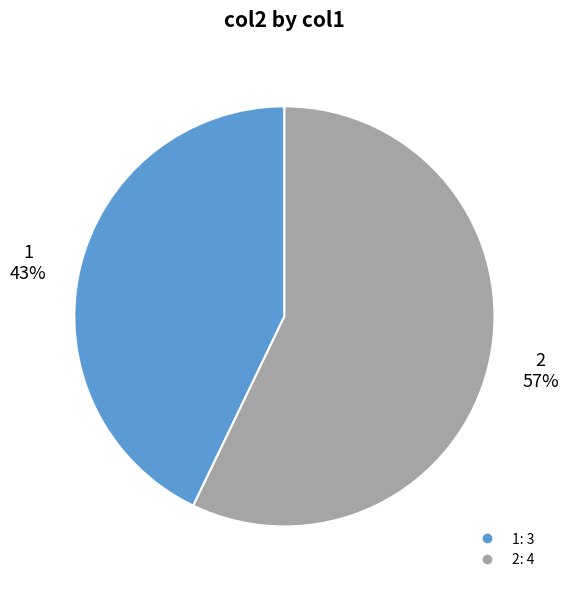

To the nearest percent, what portion does 2 represent?

57%